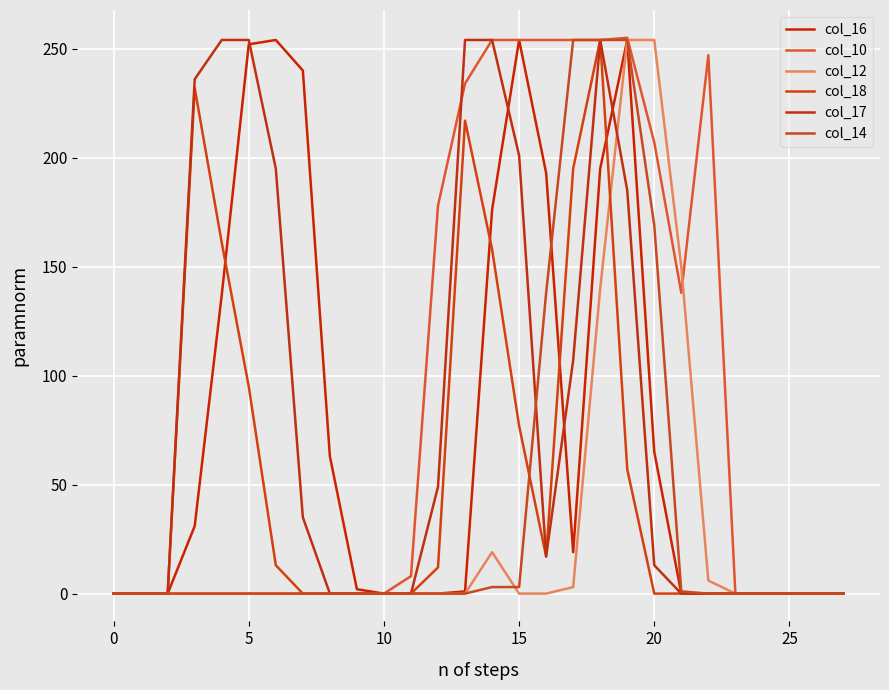

How many lines are shown in the chart?

6